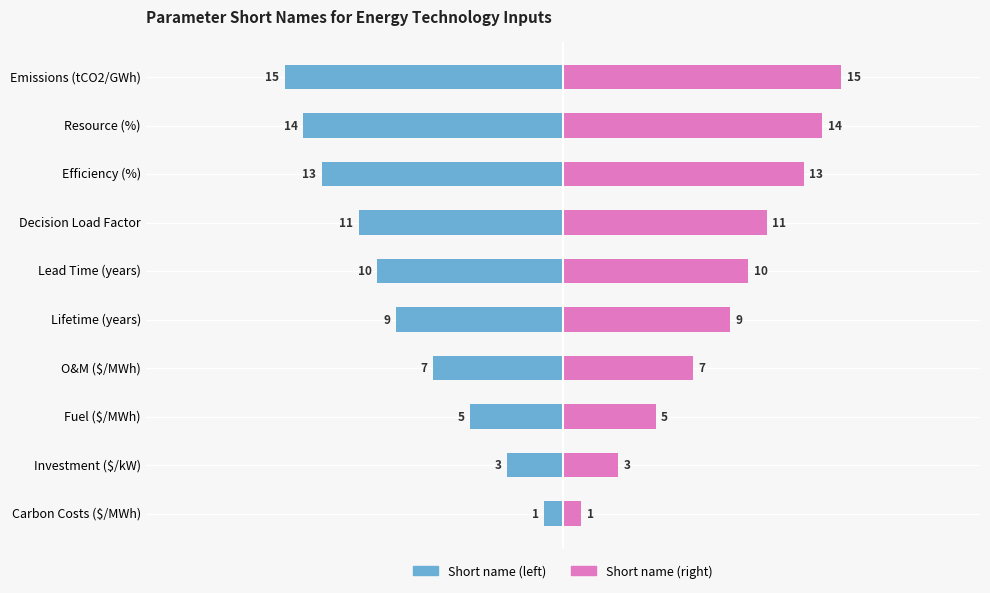

What are all the series names shown in the legend?

Short name (left), Short name (right)